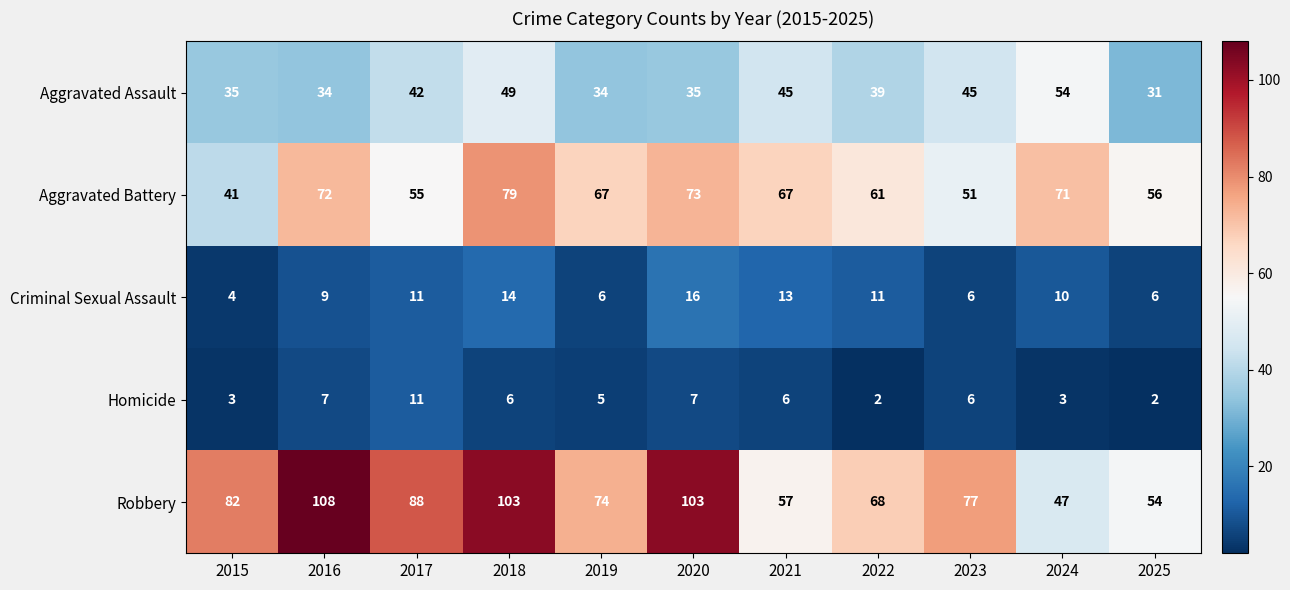

Where is Criminal Sexual Assault nearest to the value 10?

2024